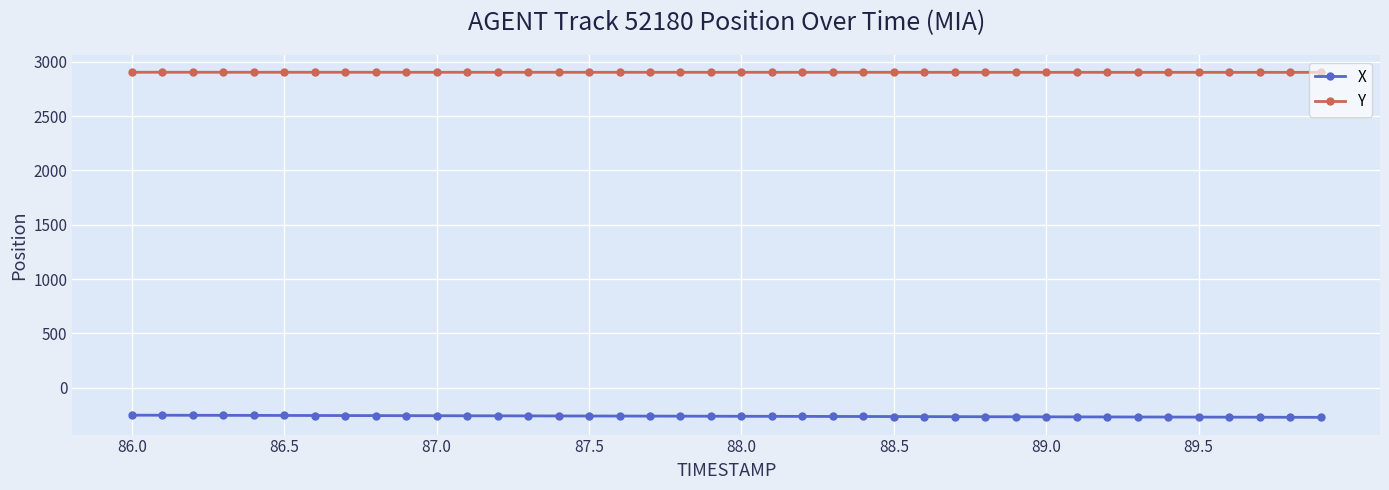

What is the value of the Y point at the 33rd from the left?

2902.5